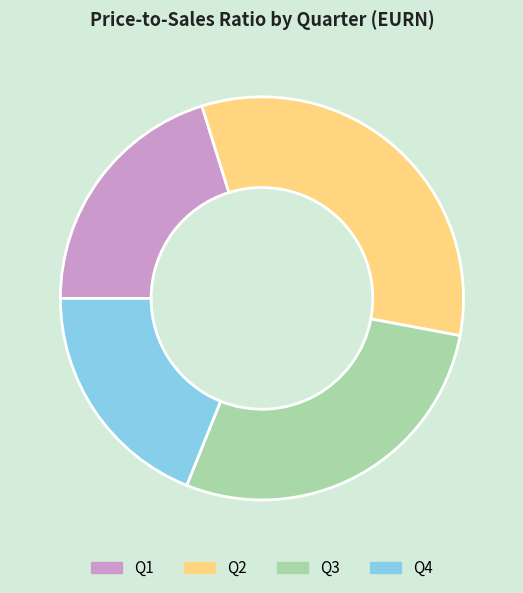

Which slice is the largest?

Q2